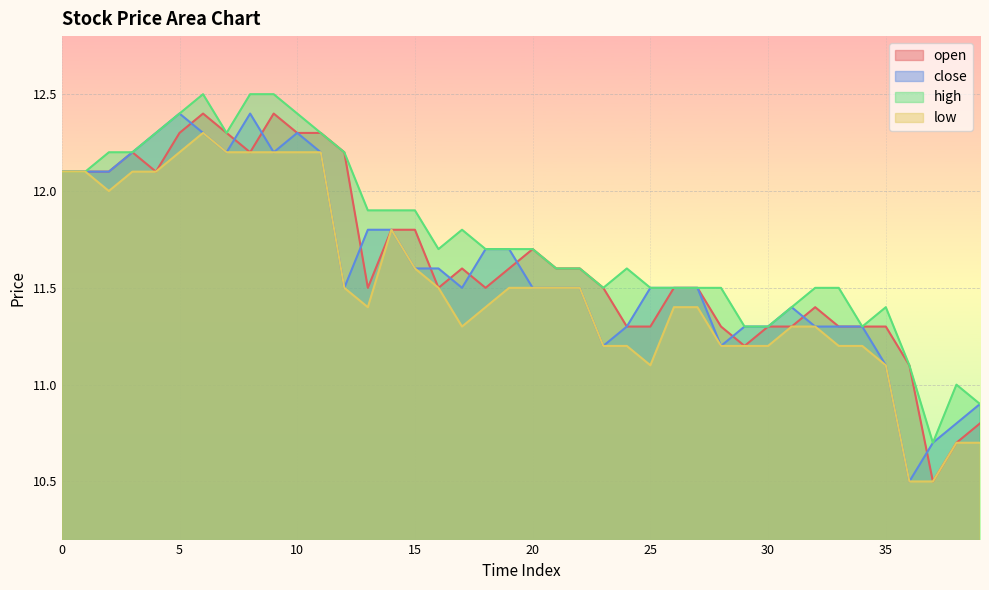

What is the lowest value of the open series?

10.5